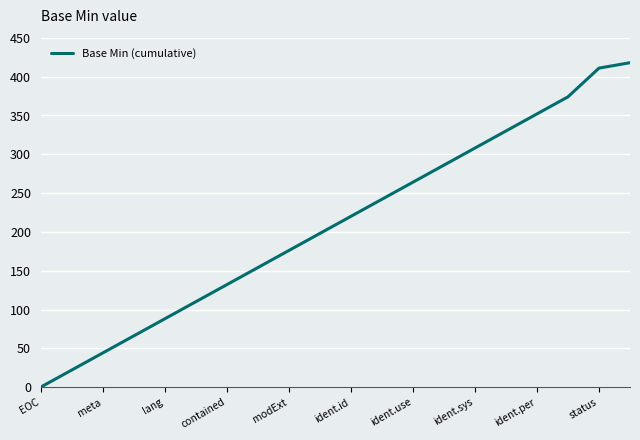

Reading left to right, extract all data points from this chart.

0	22	44	66	88	110	132	154	176	198	220	242	264	286	308	330	352	374	411	418